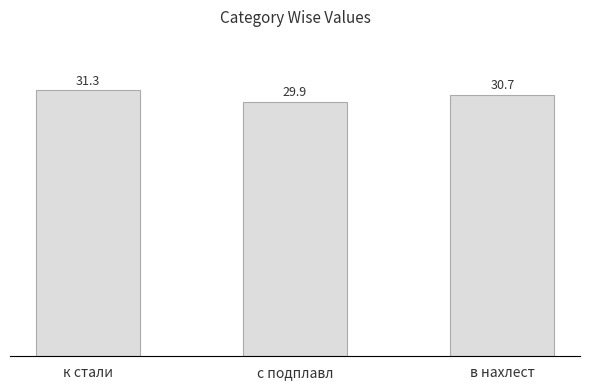

The chart shows a value of 20.5 at к стали. True or false?

False